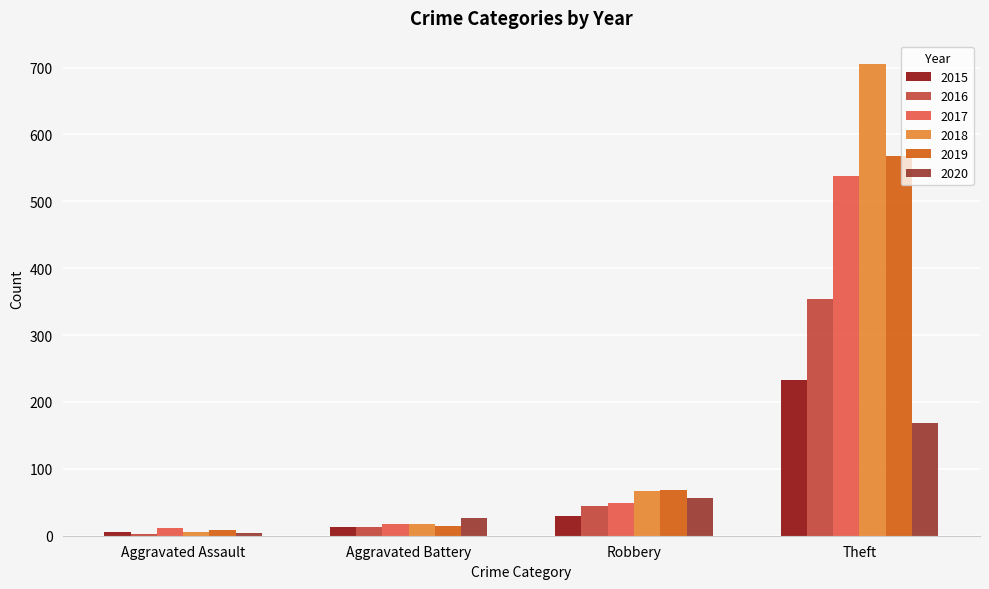

What is the label of the 4th bar from the right?

Aggravated Assault